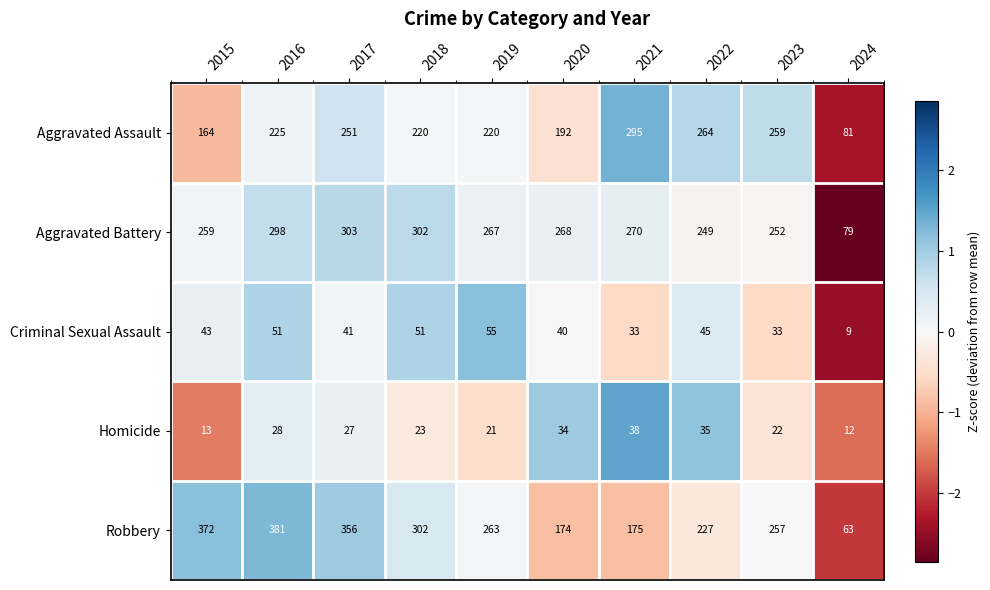

Is it true that Aggravated Assault equals 192 at 2020?

True